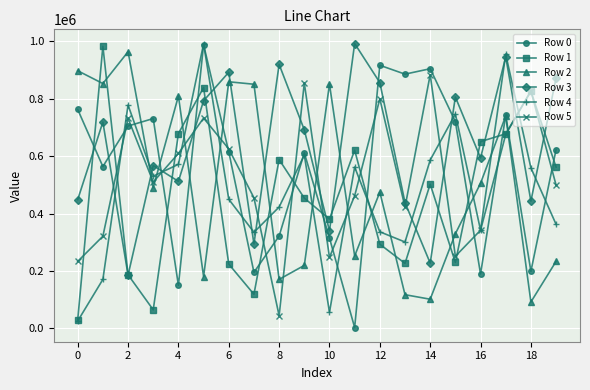

True or false: Row 3 has more than 0 points higher than both neighbors.

True